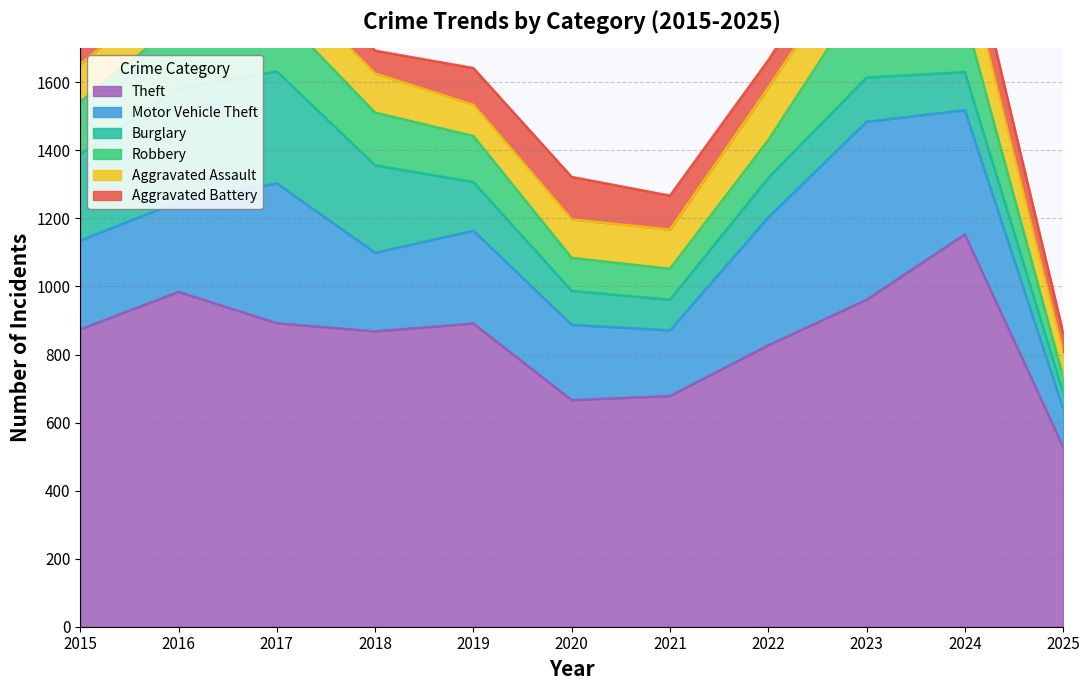

What is the difference between the maximum and minimum values in the Aggravated Assault series?

94